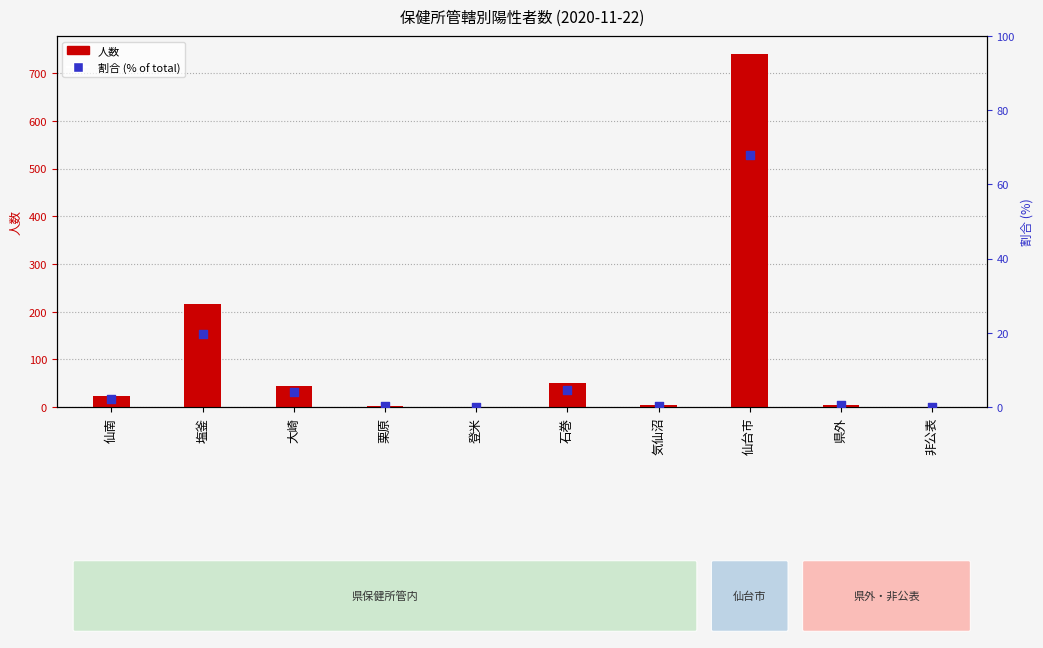

Which series has the largest Y range (max minus min)?

人数